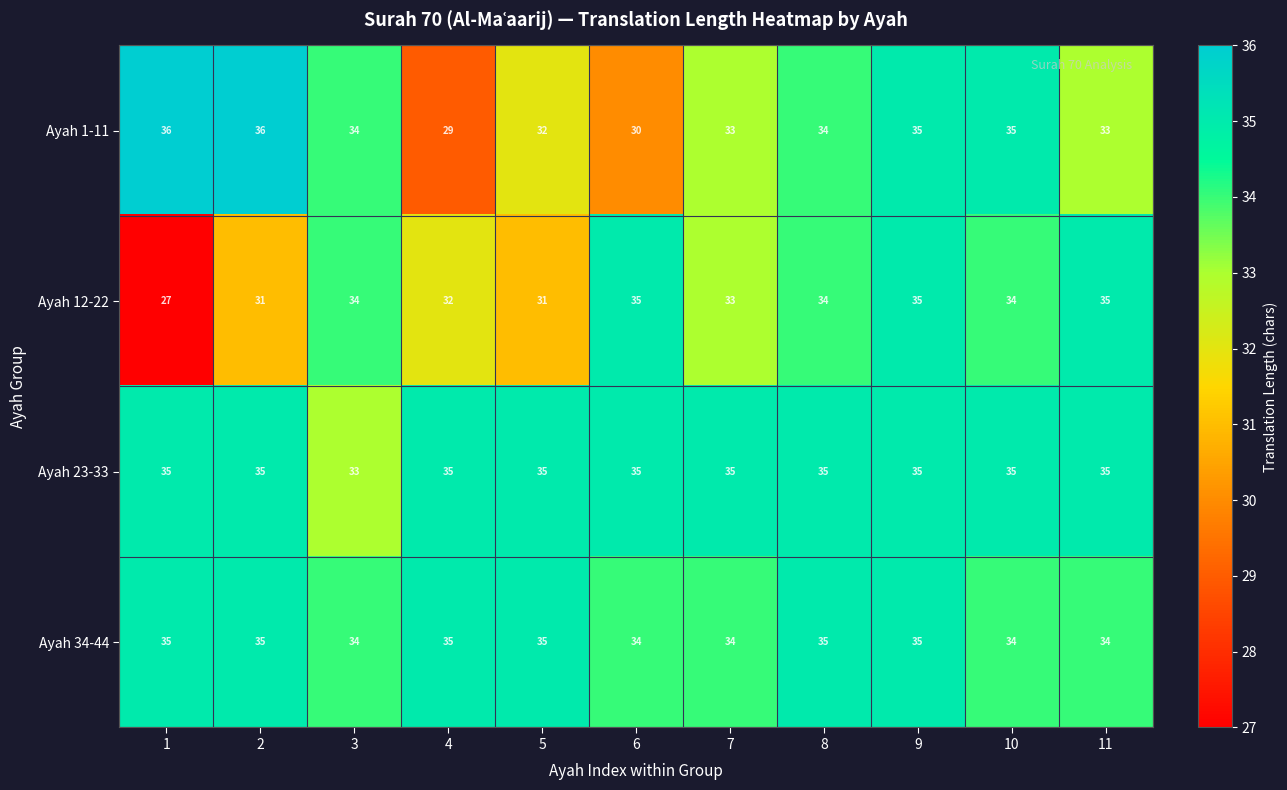

What is the highest value of the Ayah 23-33 series?

35